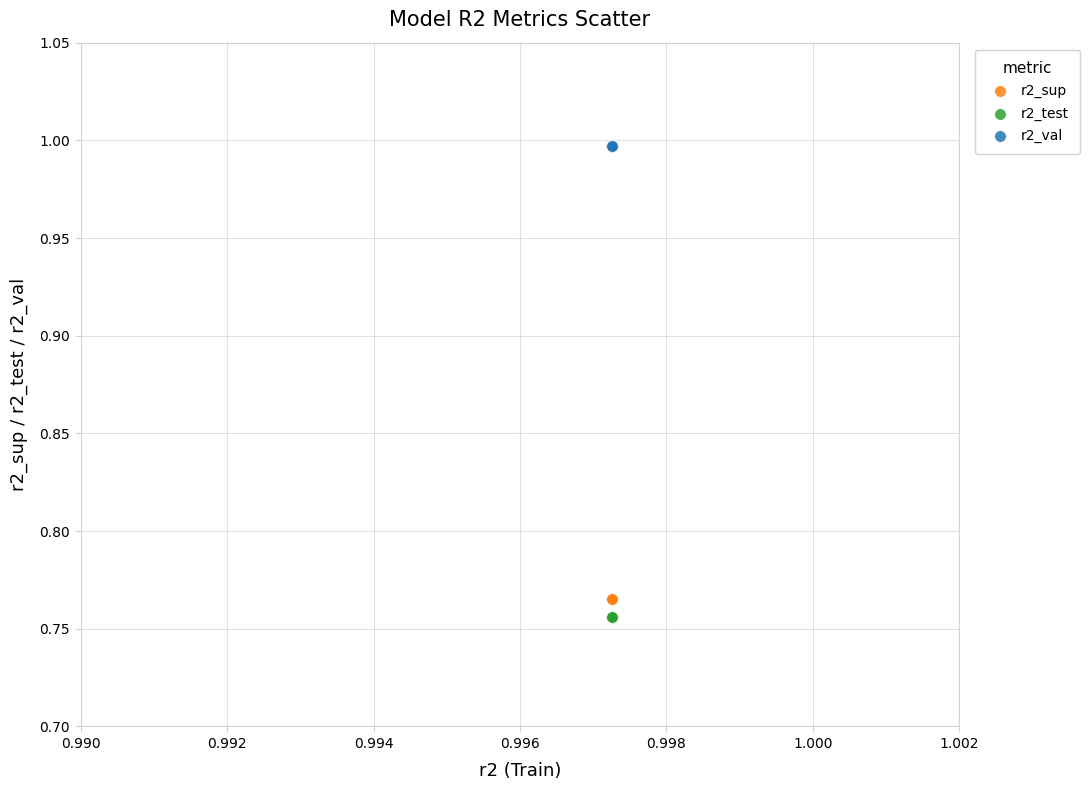

Which series reaches the maximum Y coordinate?

r2_val